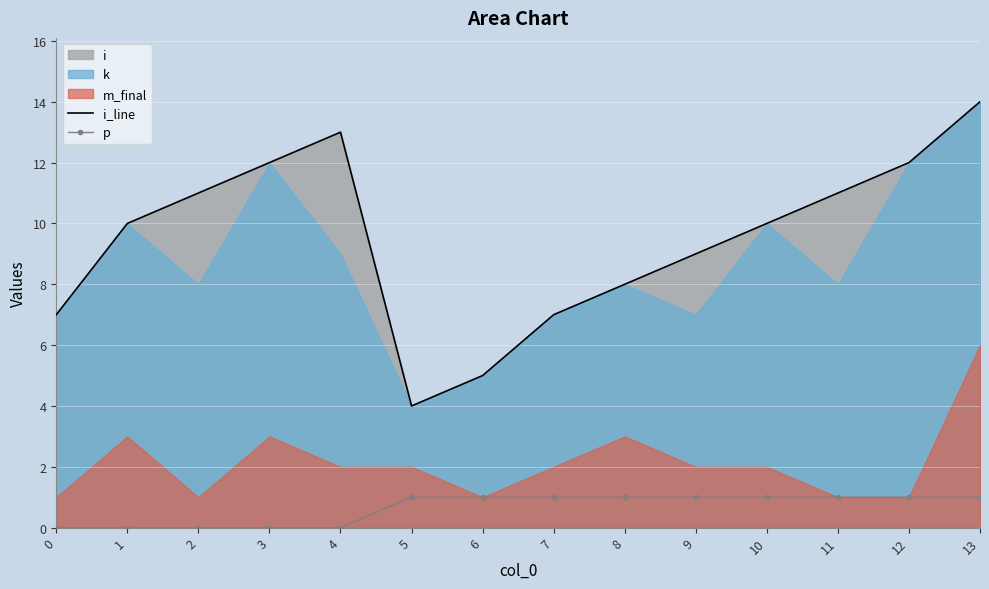

How many values in the i_line series exceed 10?

6